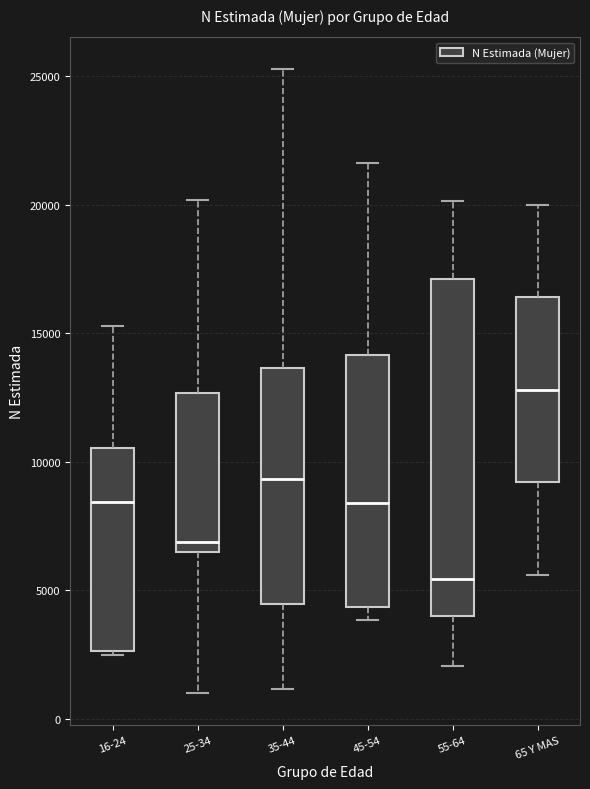

Where is the lower edge of the box for 55-64 on the y-axis? The values are not printed on the chart, so give them approximately, as read against the axis.

4000